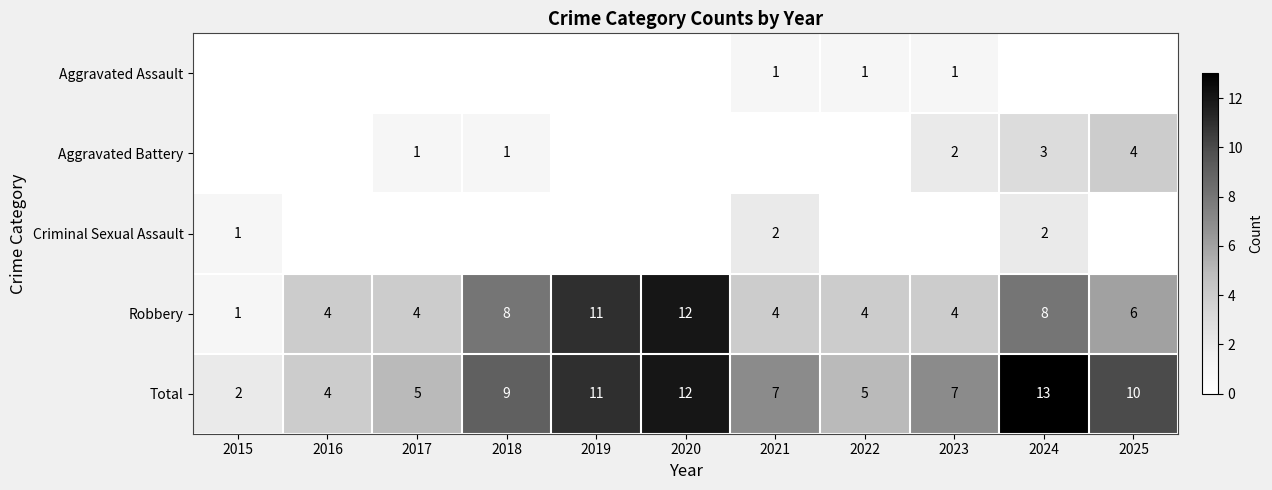

Is it true that Total equals 7 at 2023?

True